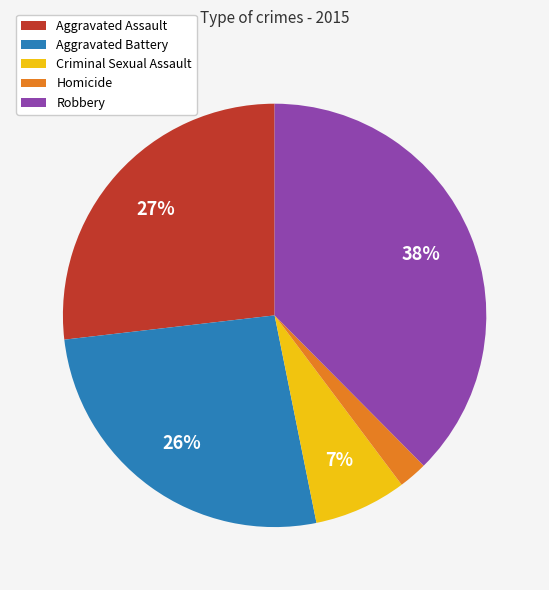

What is the smallest slice in the pie chart?

Homicide